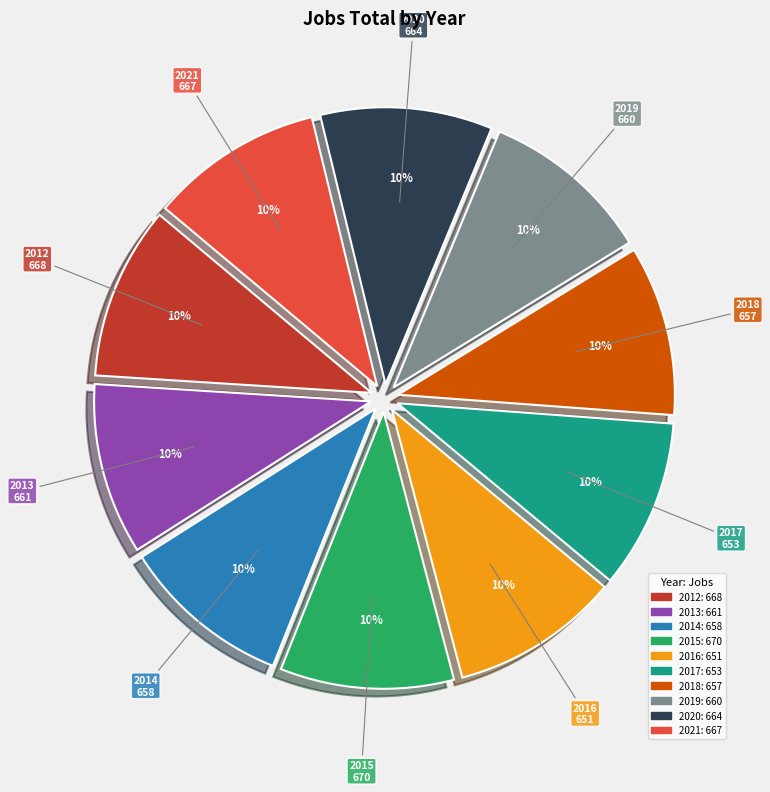

Approximately how many times larger is the value at 2013 compared to 2017?

1.0